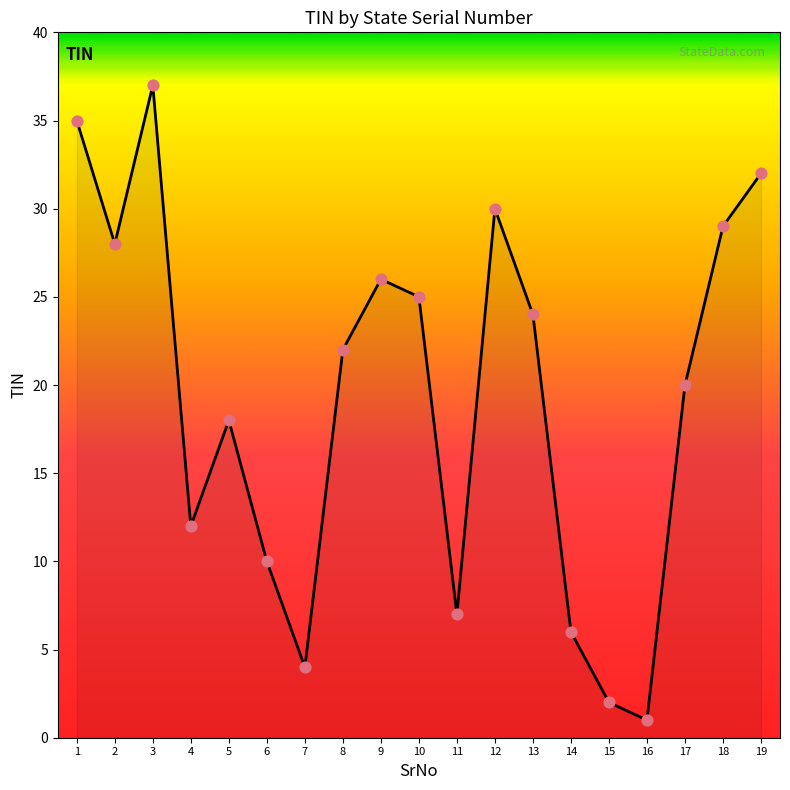

What is the ratio of the value at 13 to the value at 6?

2.4